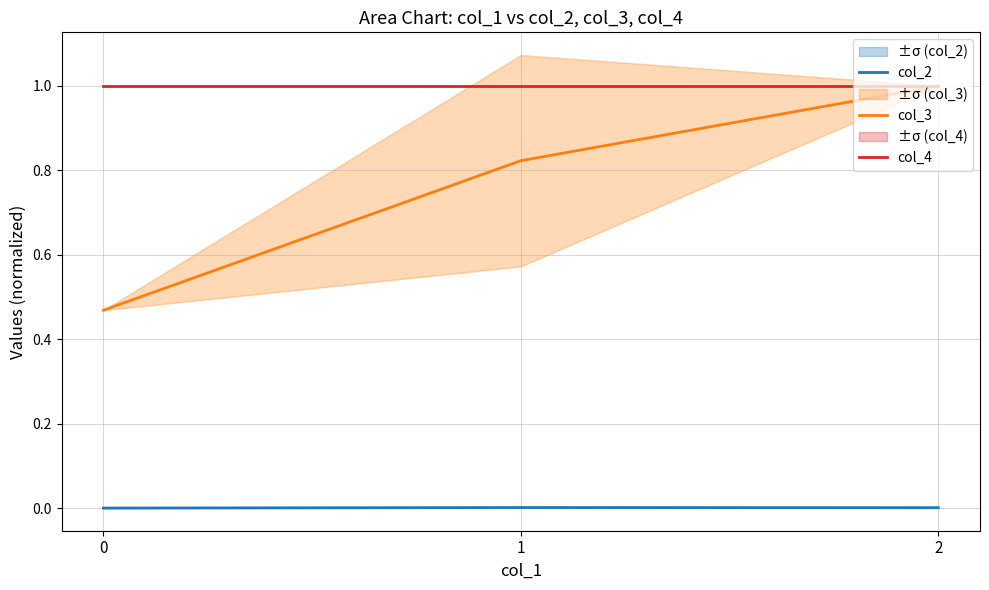

Rank the series by their average value, from highest to lowest.

col_4, col_3, col_2